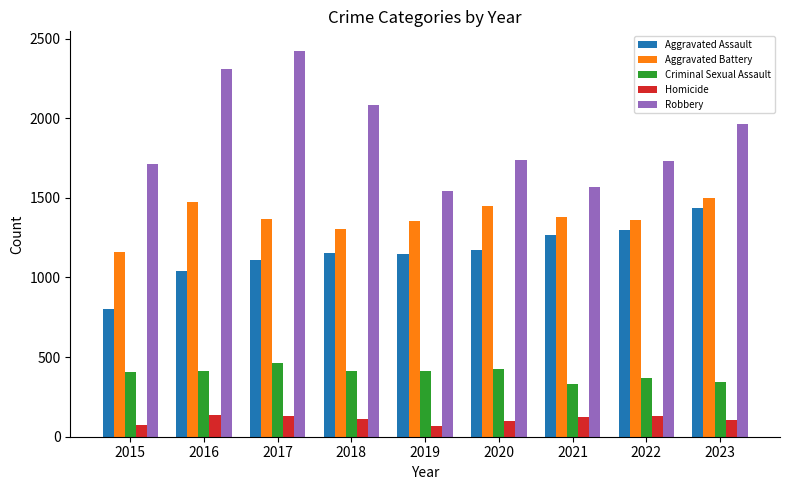

What is the total value across all series at 2018?

5065